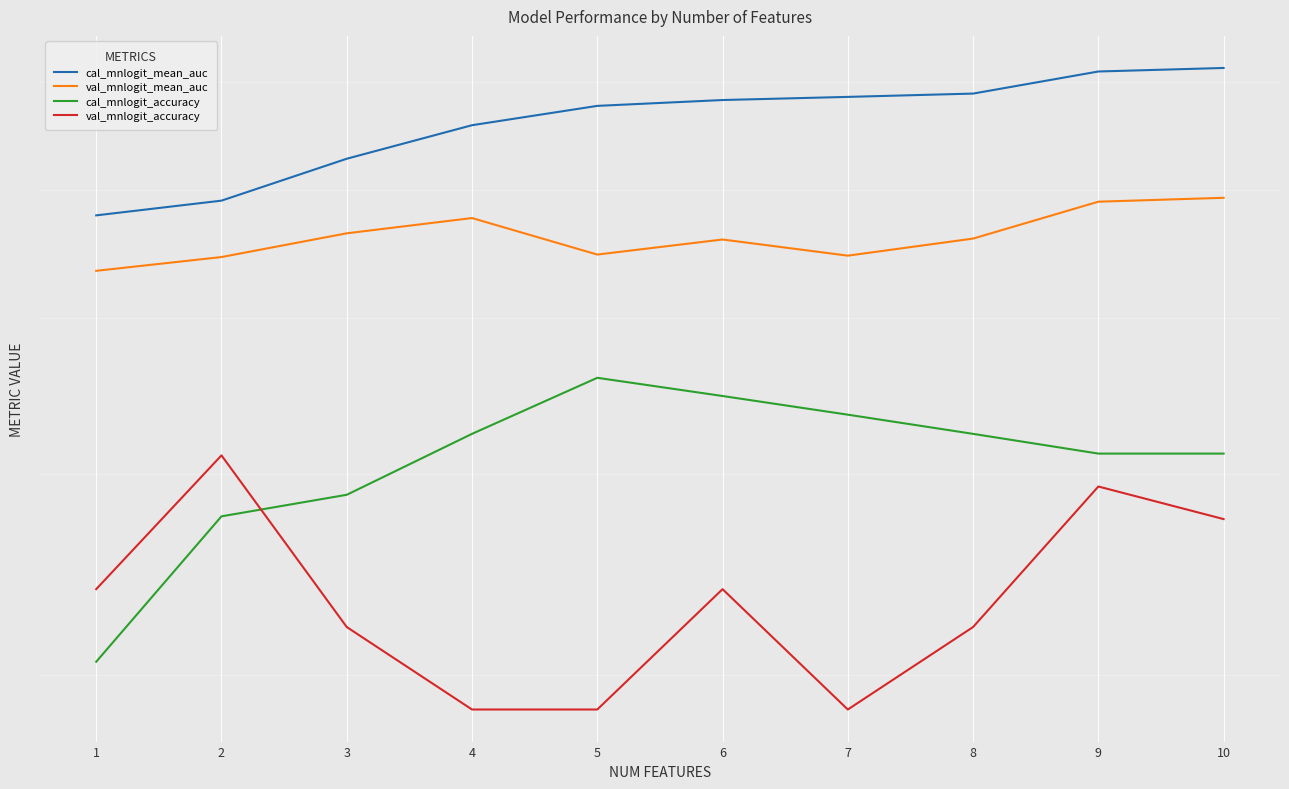

The cal_mnlogit_accuracy series shows 0.7 at 7. True or false?

False